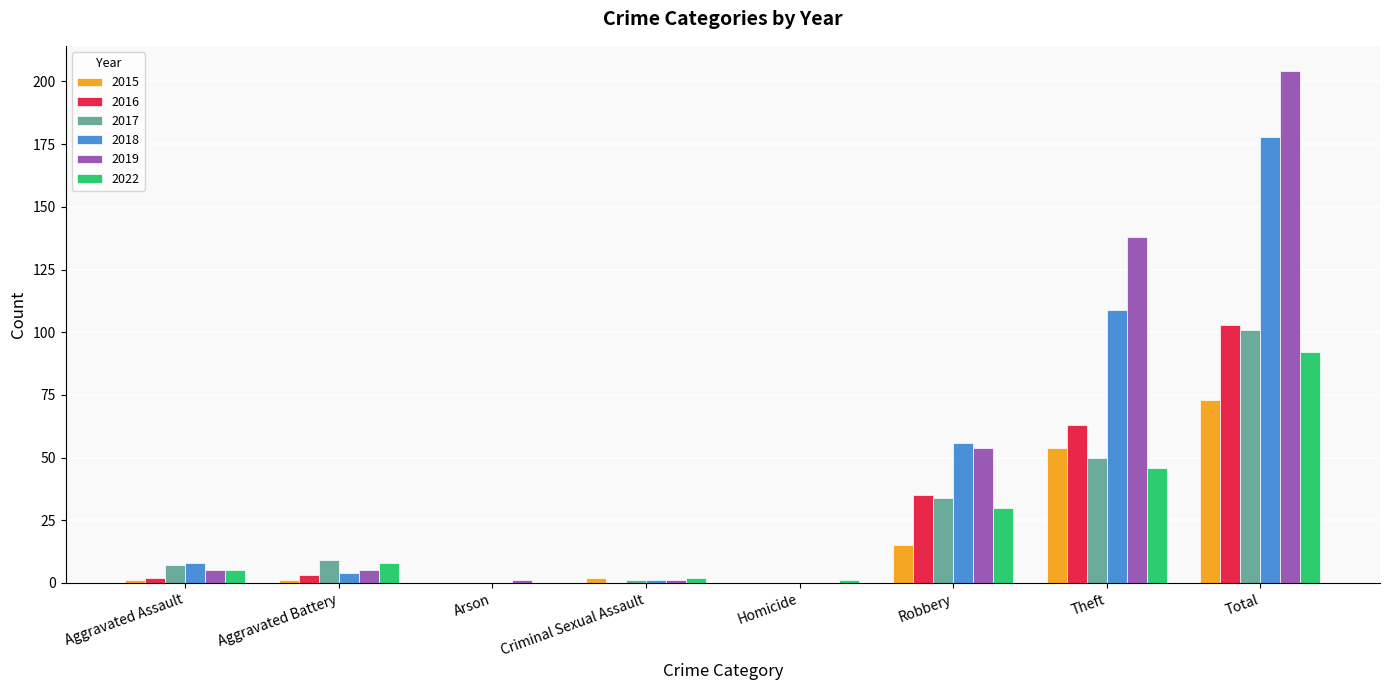

What is the approximate value of 2016 at Theft?

63